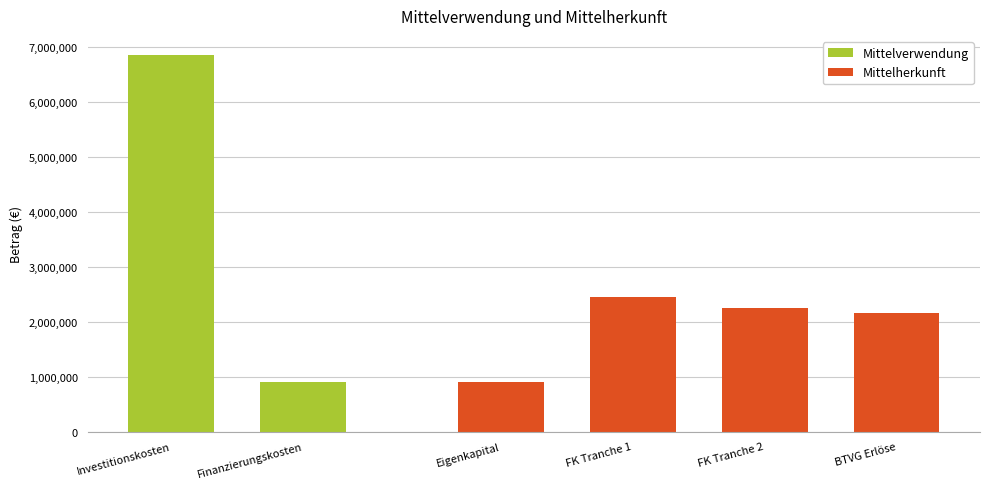

What is the average value of the Mittelherkunft series?

1938060